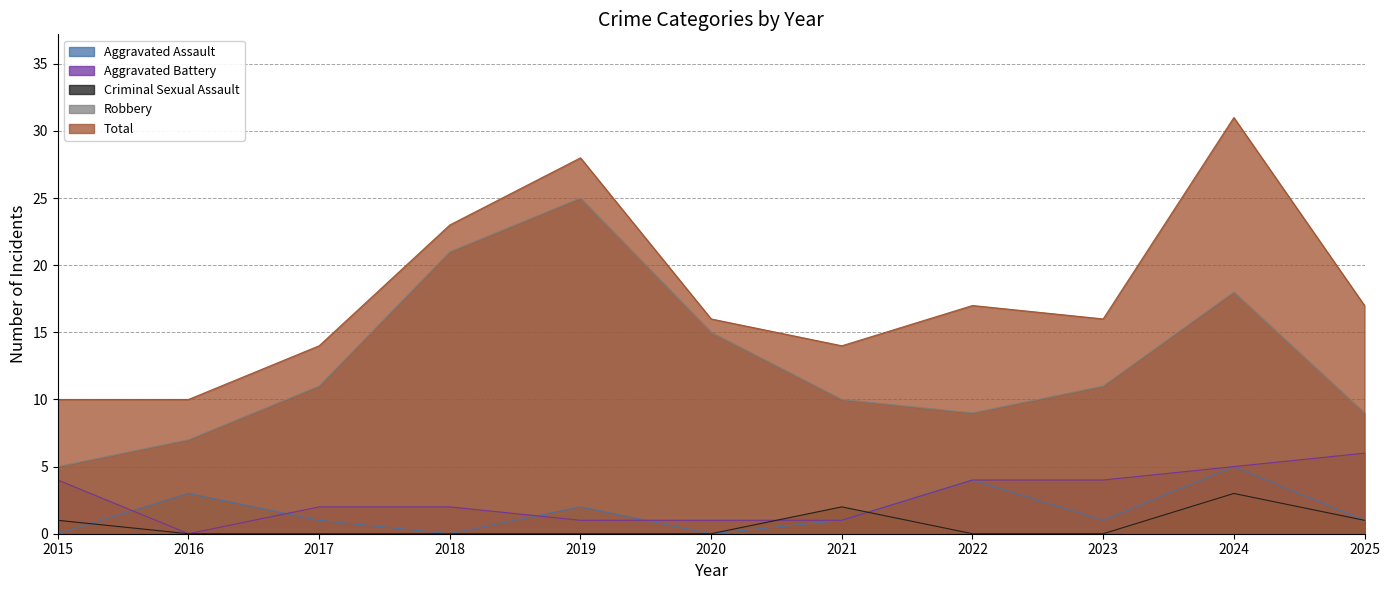

Where is the first local minimum for Robbery?

2022